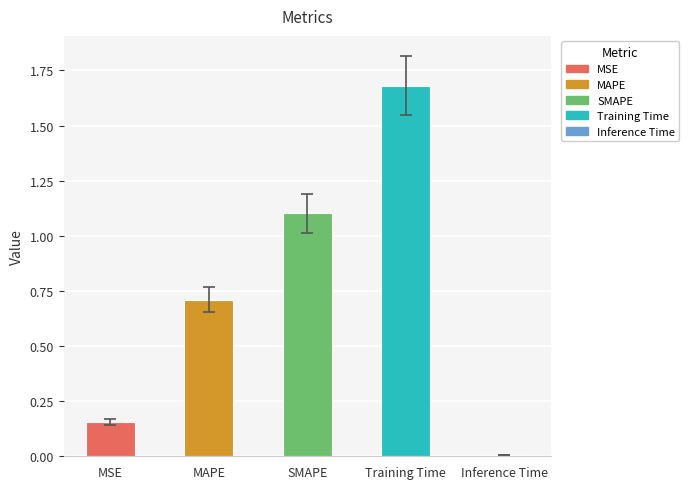

What is the sum of the values at MAPE and SMAPE?

1.8